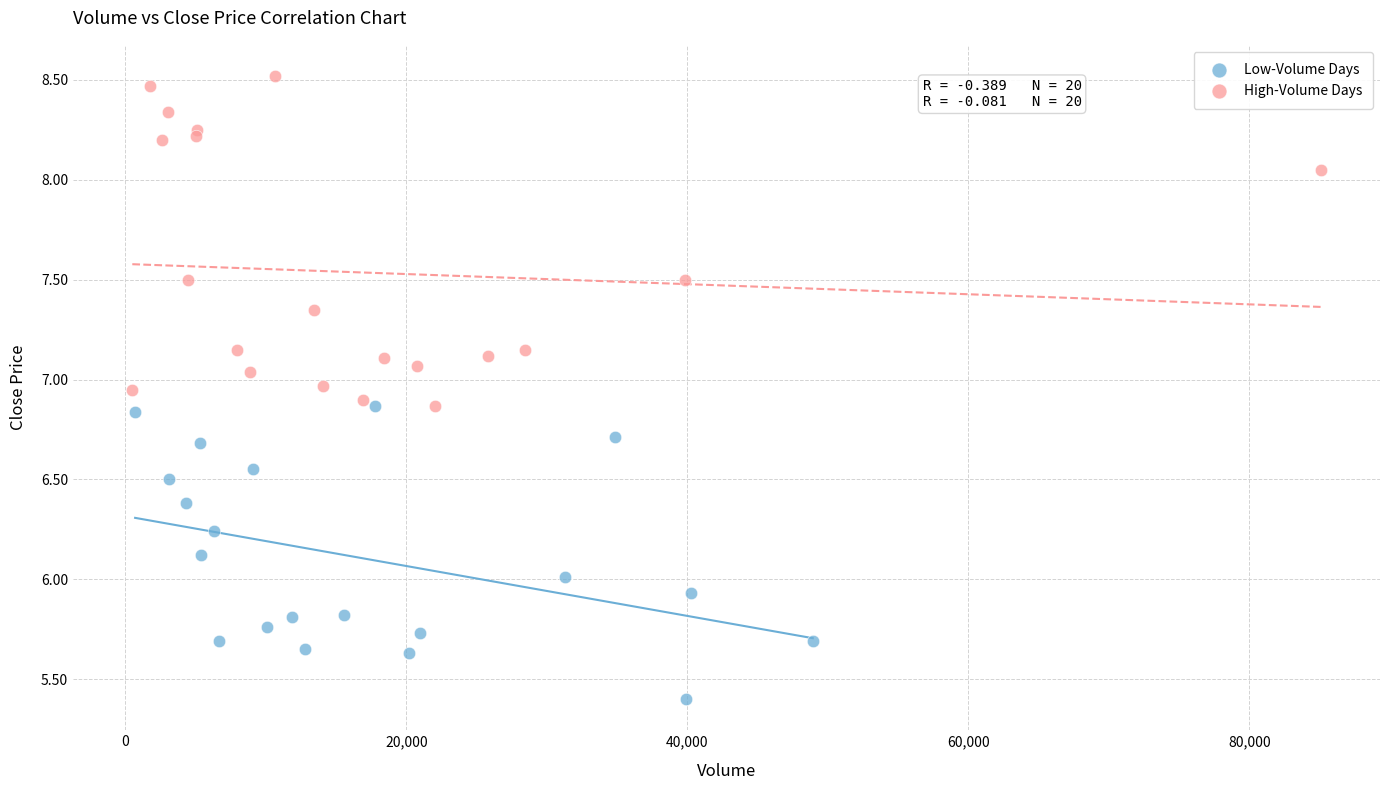

Which series reaches the minimum Y coordinate?

Low-Volume Days